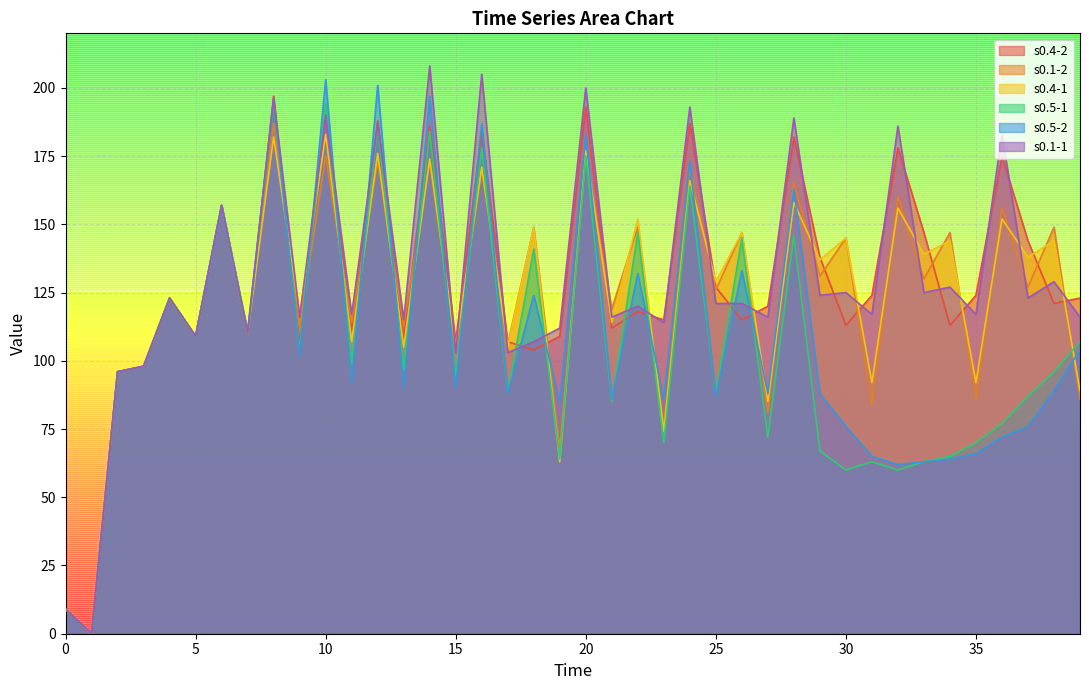

Is it true that s0.1-2 equals 112 at 9?

True